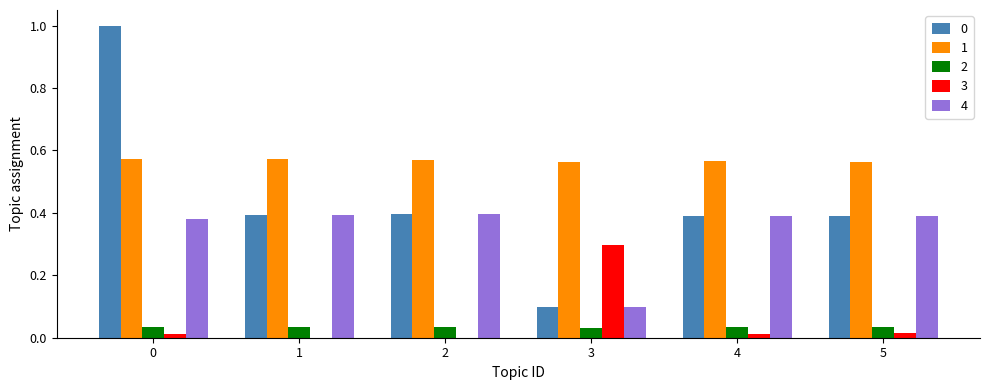

Is the value of 1 at 1 greater than the value of 2 at 0?

Yes